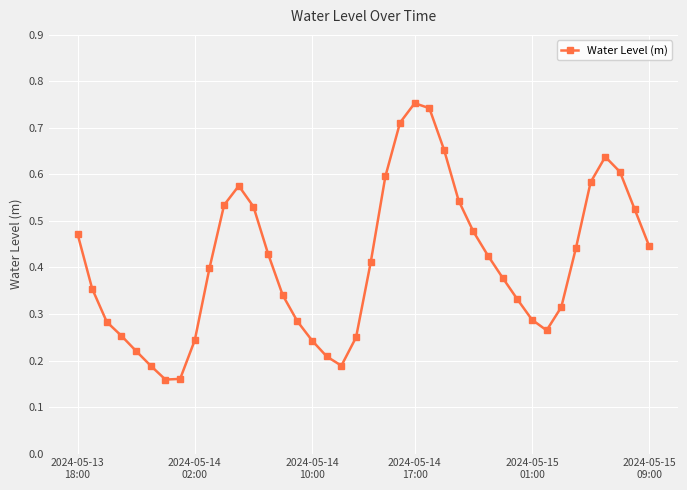

What is the sum of all values?

16.4